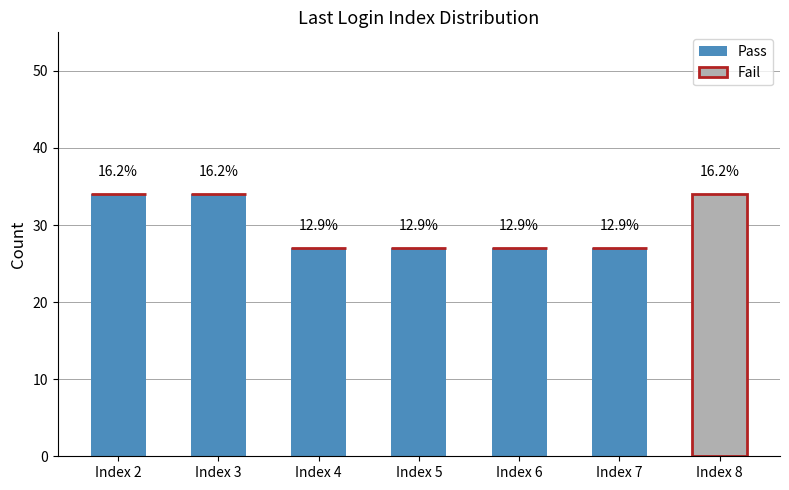

Between Index 3 and Index 6, which series saw the biggest shift?

Pass